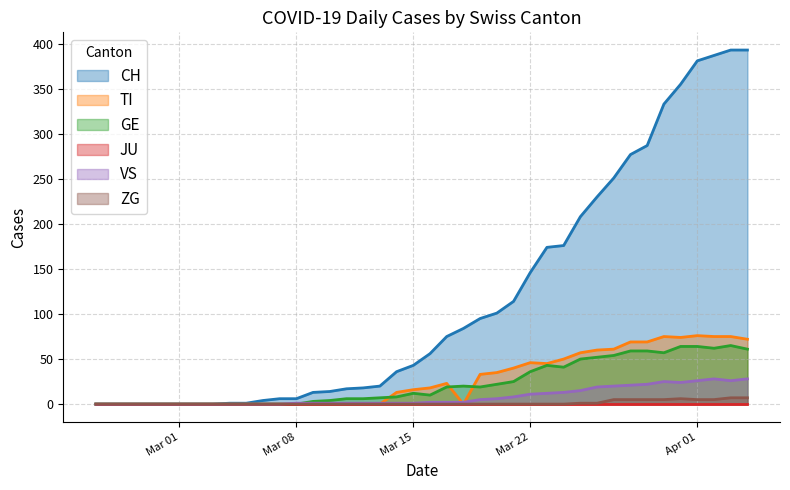

In ZG, how many points are higher than both neighbors (excluding endpoints)?

1